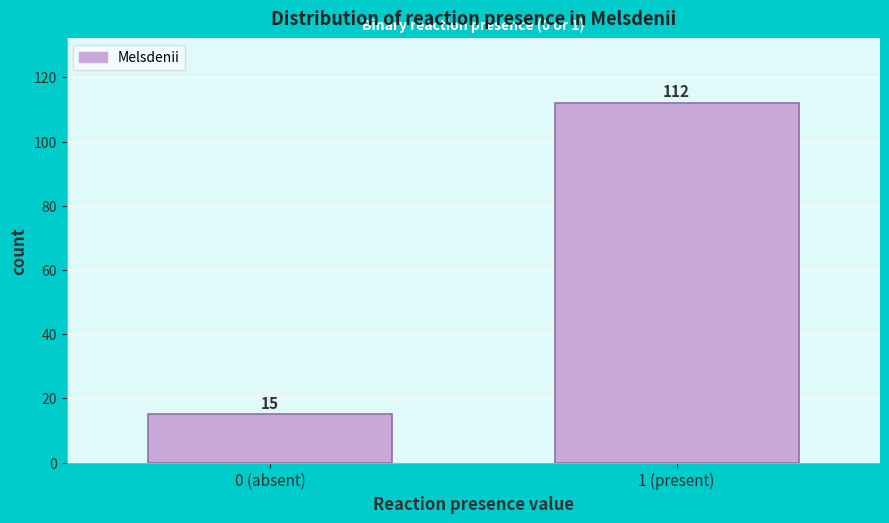

Reading right to left, transcribe all the data shown in this chart.

112	15